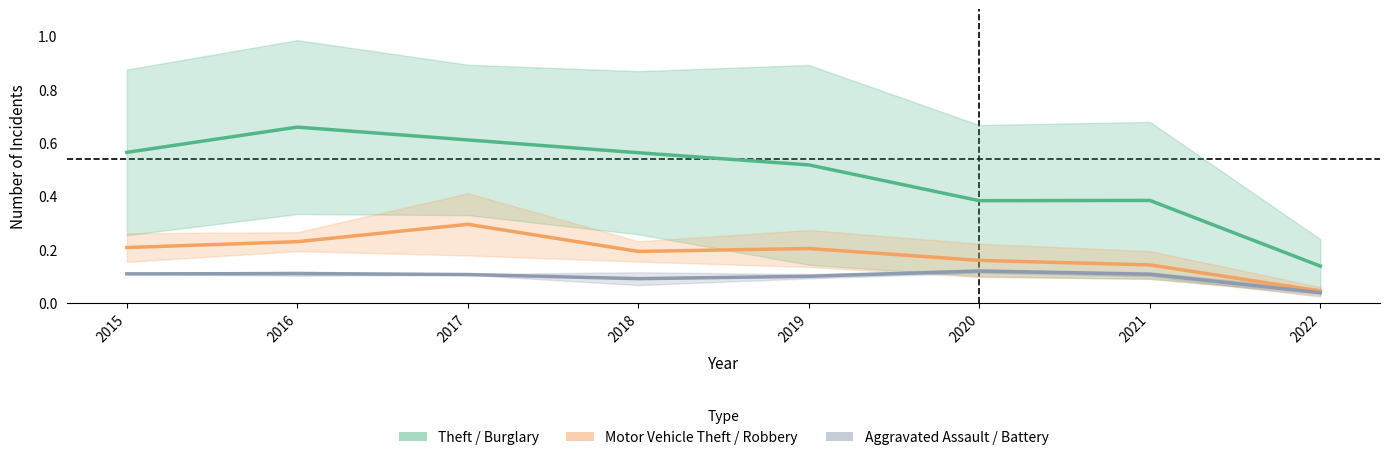

Between 2016 and 2019, which is larger?

2016